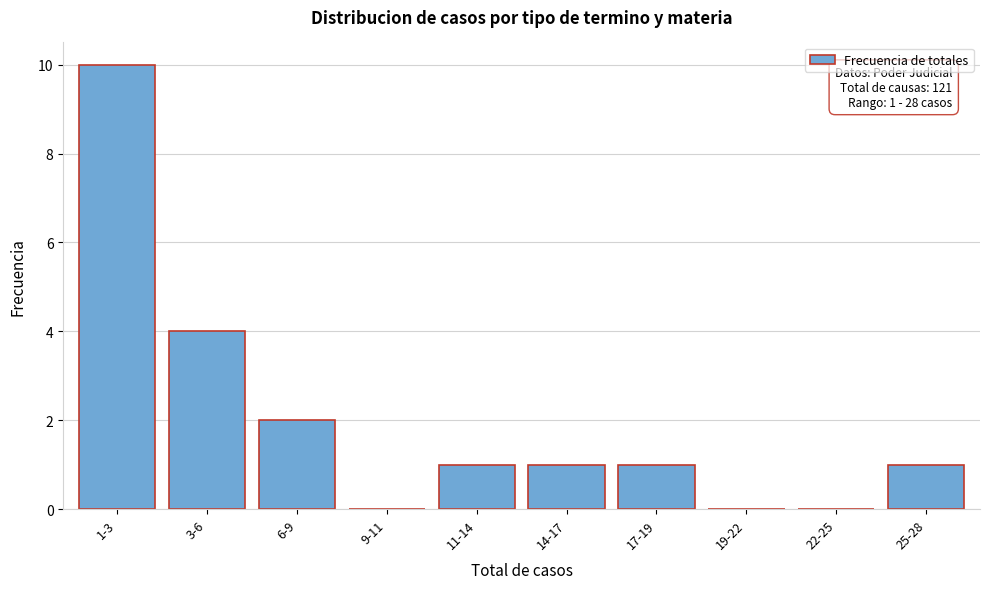

Reading right to left, transcribe all the data shown in this chart.

25-28=1	22-25=0	19-22=0	17-19=1	14-17=1	11-14=1	9-11=0	6-9=2	3-6=4	1-3=10